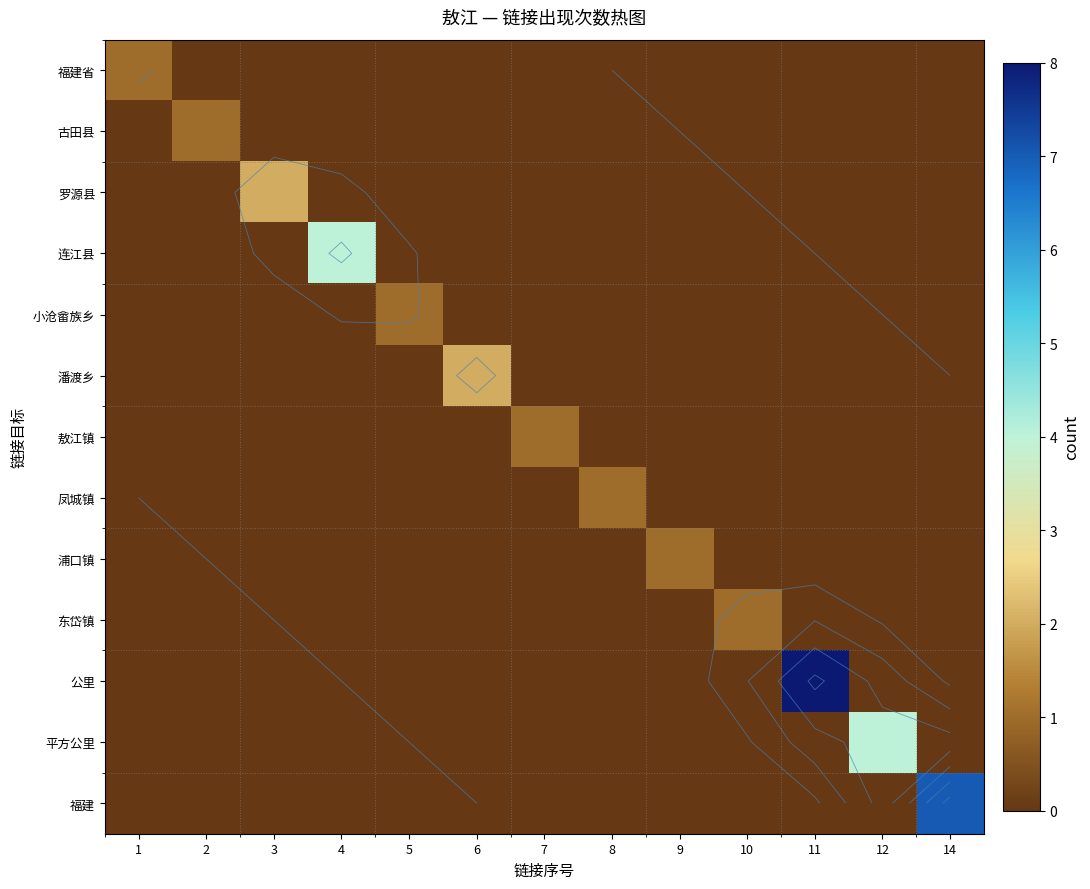

The 古田县 series shows 0 at 3. True or false?

True